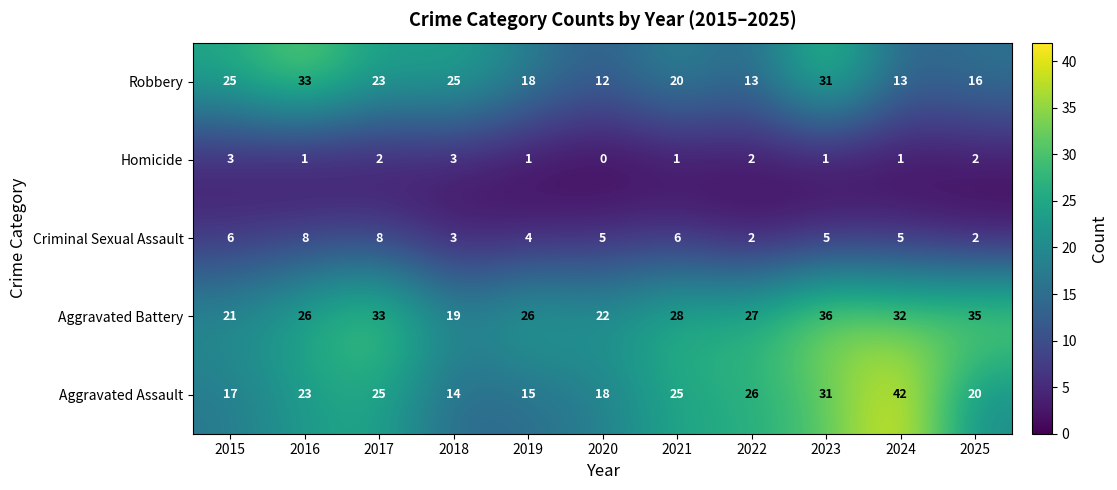

What is the difference between the Aggravated Battery values at 2015 and 2023?

15